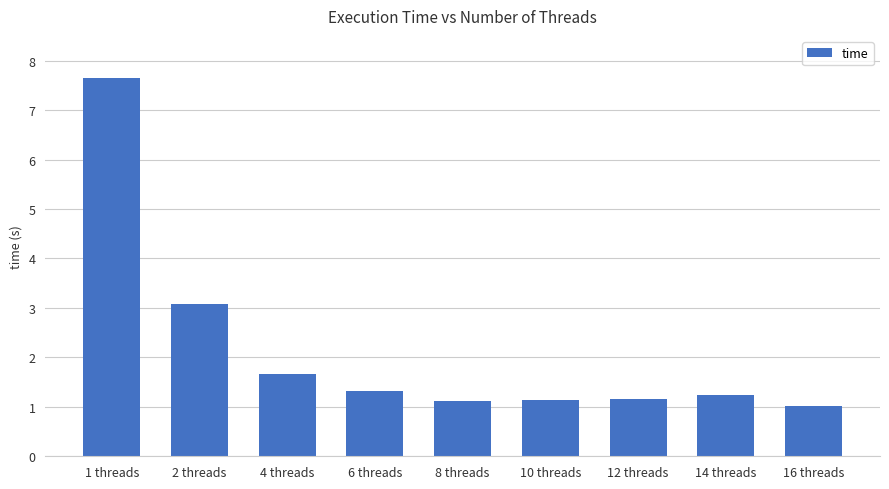

What is the sum of all values?

19.4